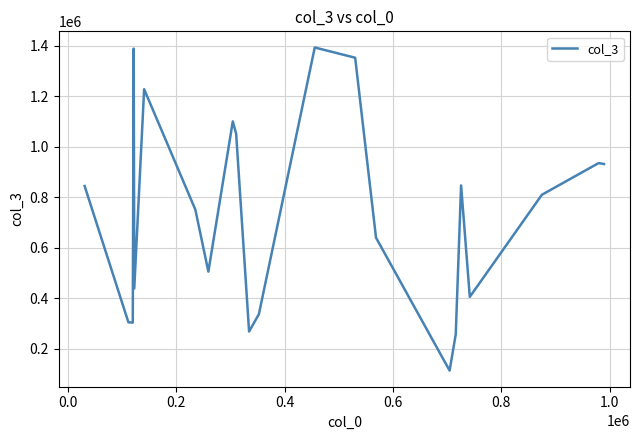

What is the difference between the maximum and minimum values?

1279482